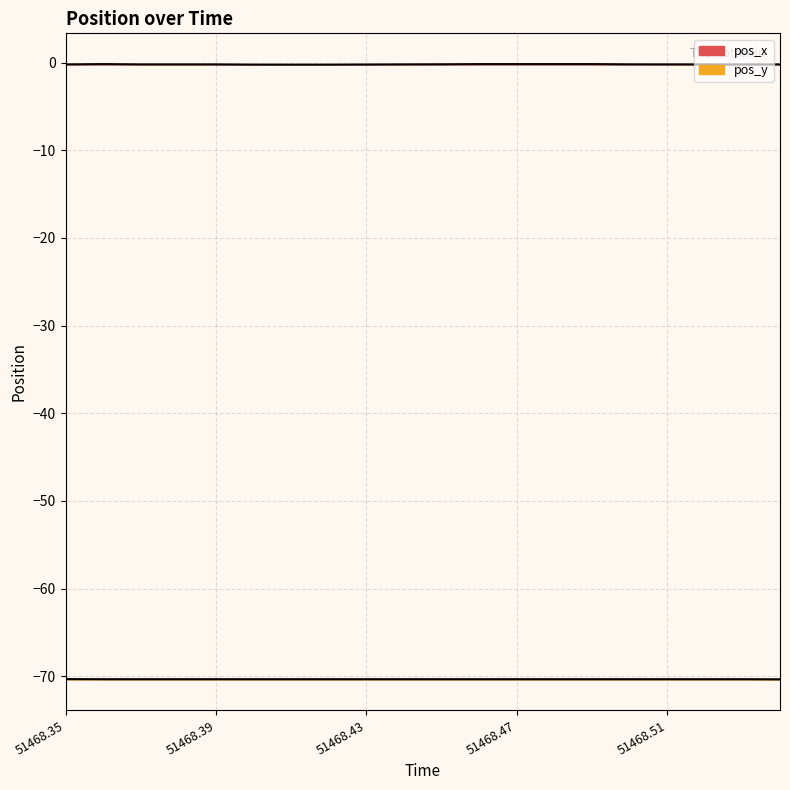

Rank the series by their average value, from lowest to highest.

pos_y, pos_x